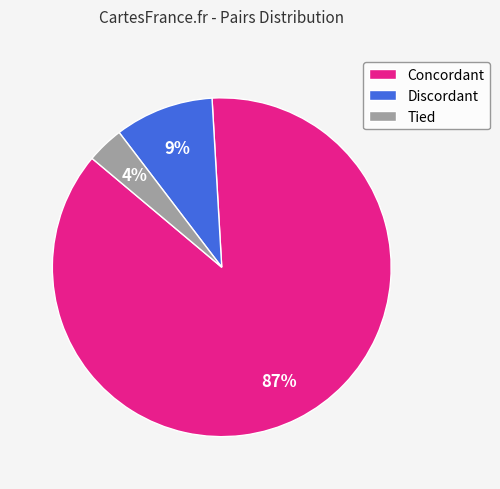

What percentage is the Tied slice, to the nearest percent?

4%